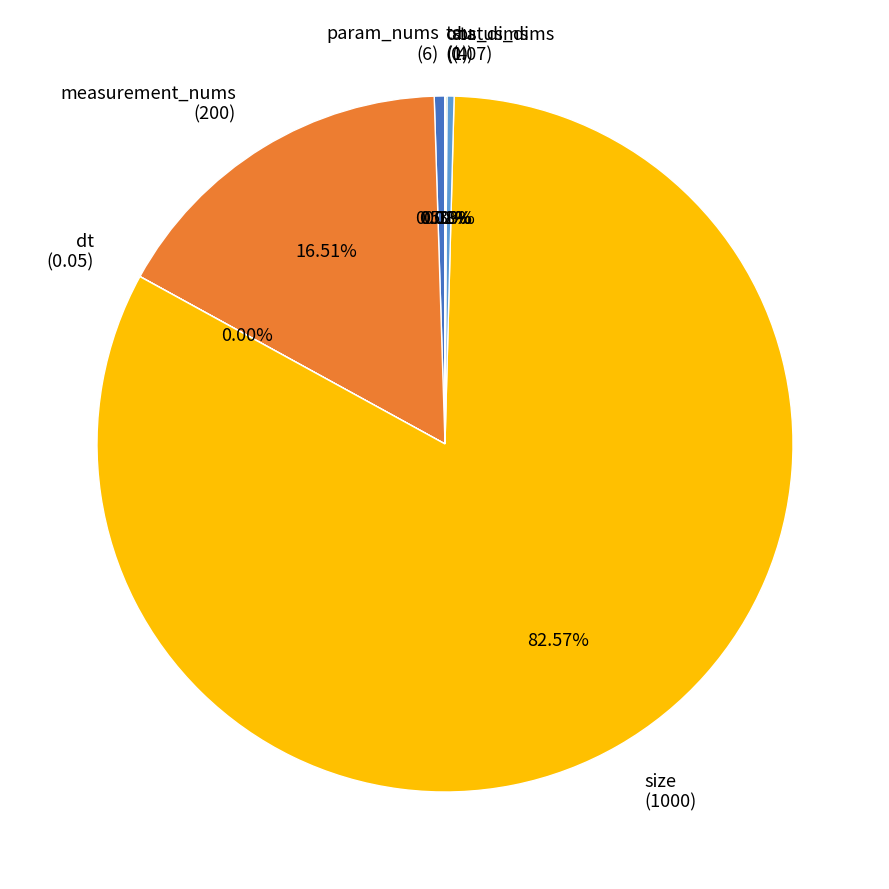

Do size and status_dims together represent more than half of the pie?

Yes